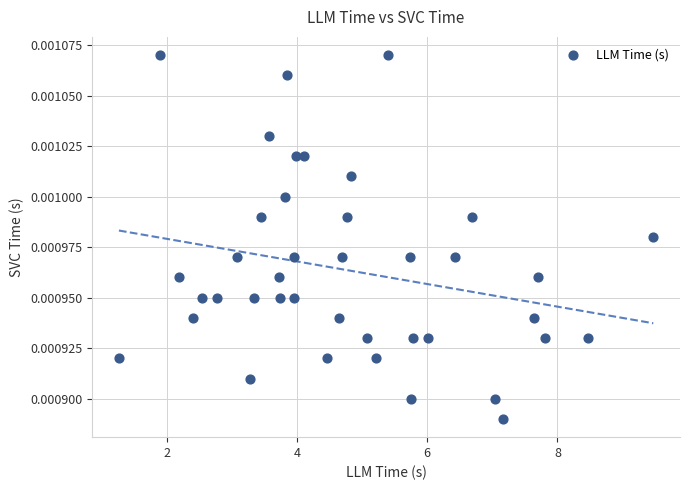

What is the range of X values (max minus min)?

8.2